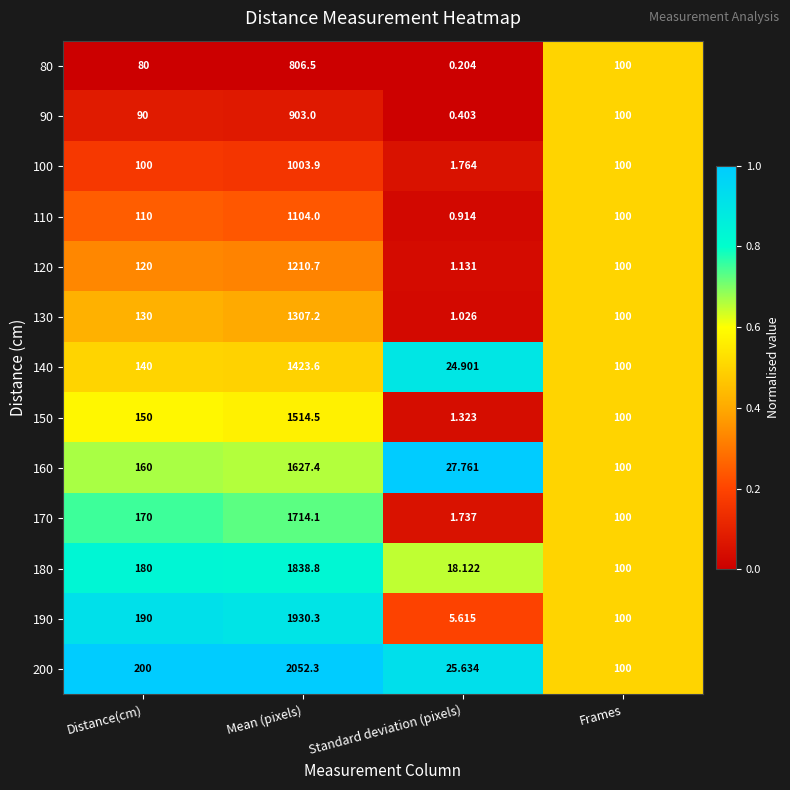

Where does the 90 series first go above 100?

Mean (pixels)